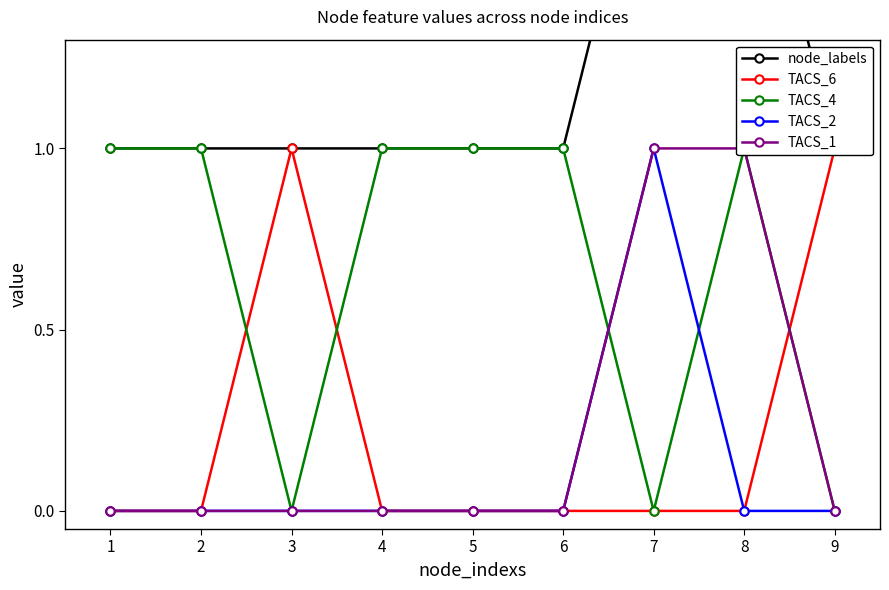

What is the difference between the highest and lowest values at 6?

1